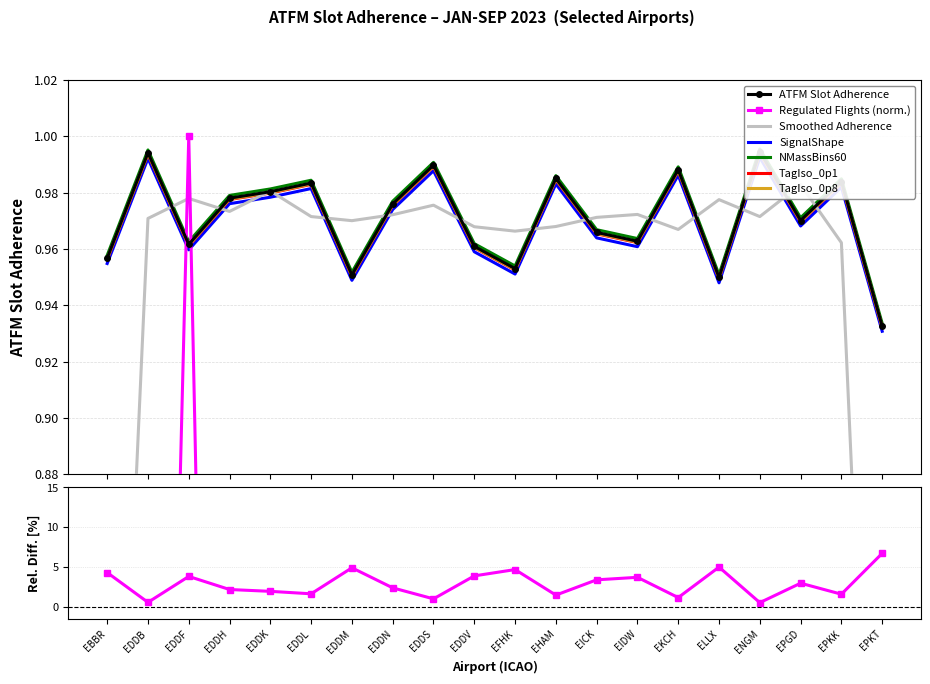

What position from the left is EBBR?

1